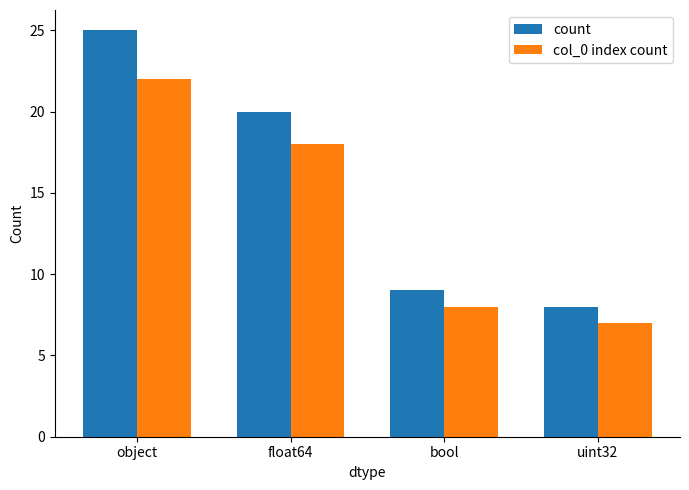

How many bars are there in total?

8